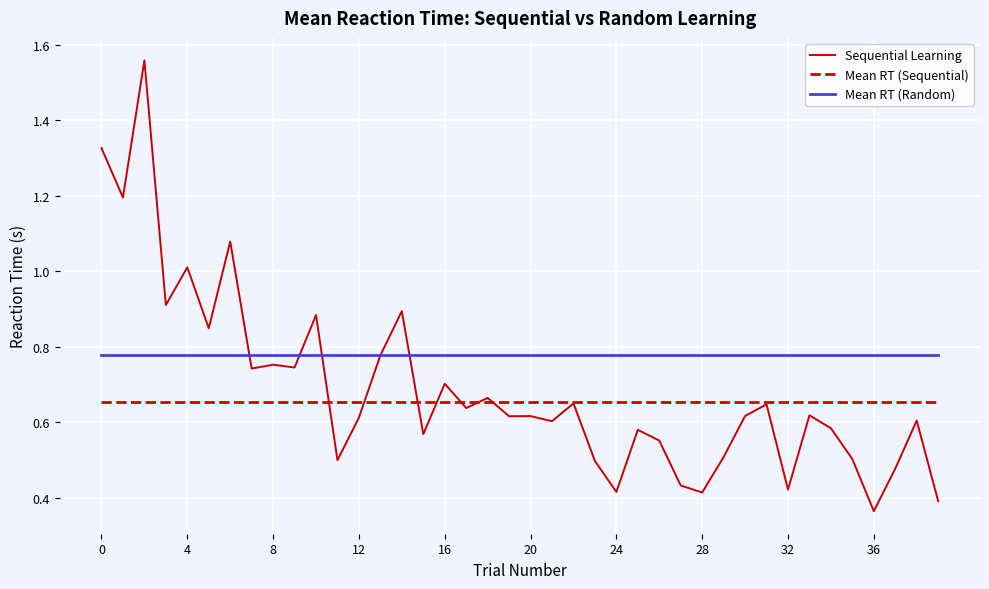

Does the chart have visible grid lines?

Yes